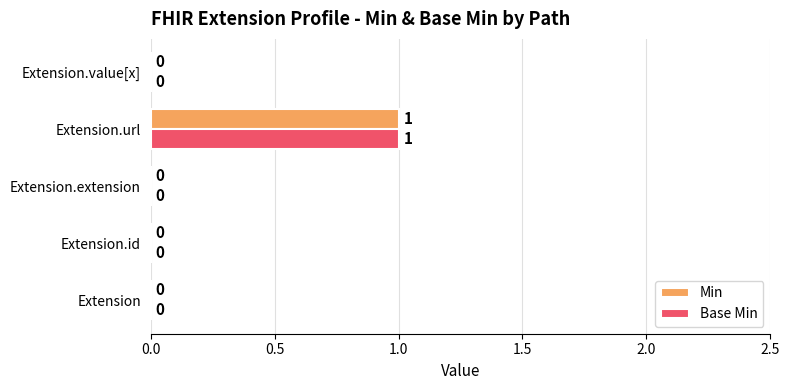

How many data points does each series have?

5